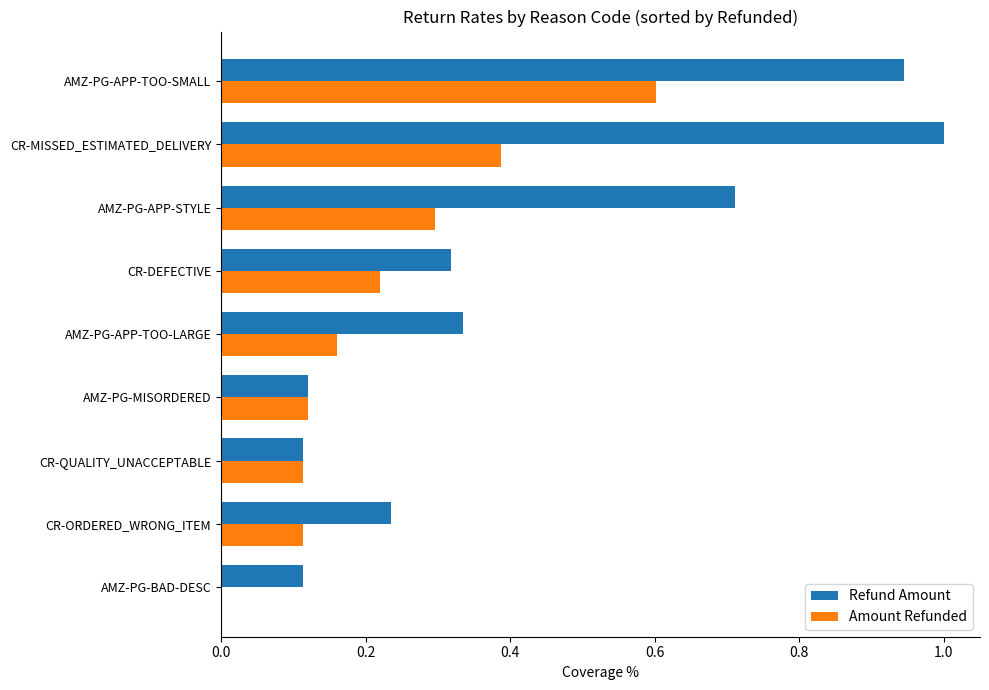

What is the sum of the Refund Amount values at CR-DEFECTIVE and AMZ-PG-APP-TOO-SMALL?

1.3